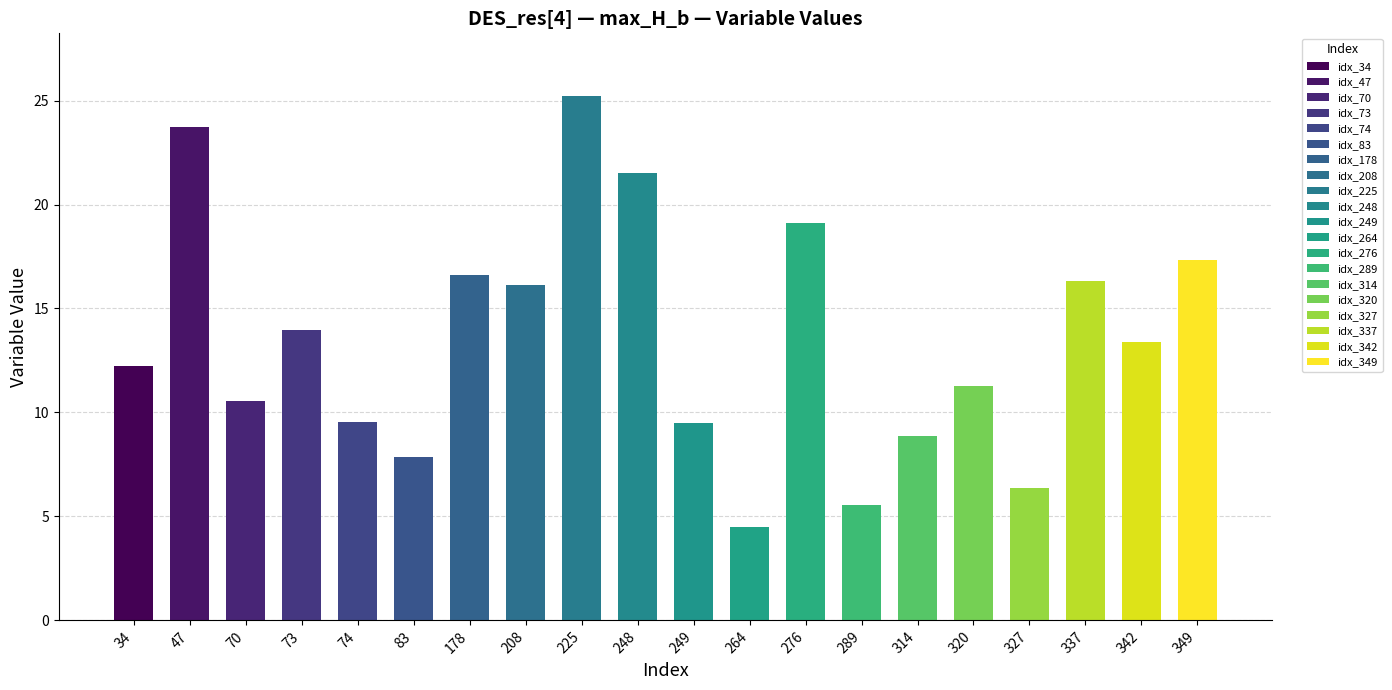

At which label is the value closest to 14?

73